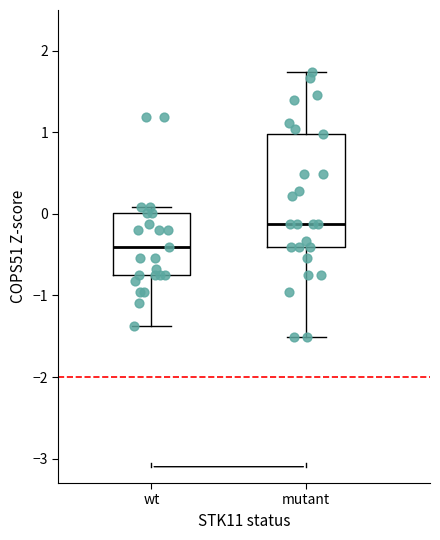

Comparing the boxes themselves (not the whiskers), which one is the tallest?

mutant